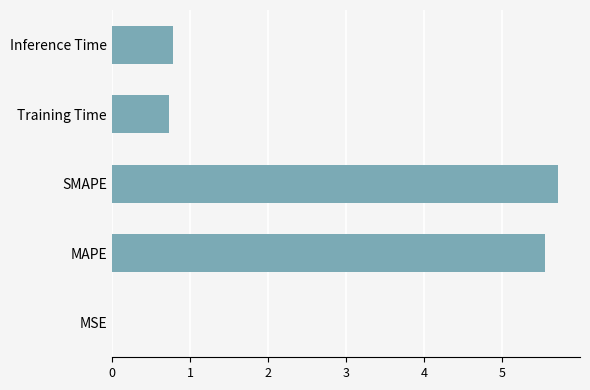

Where is the data nearest to the value 2?

Inference Time